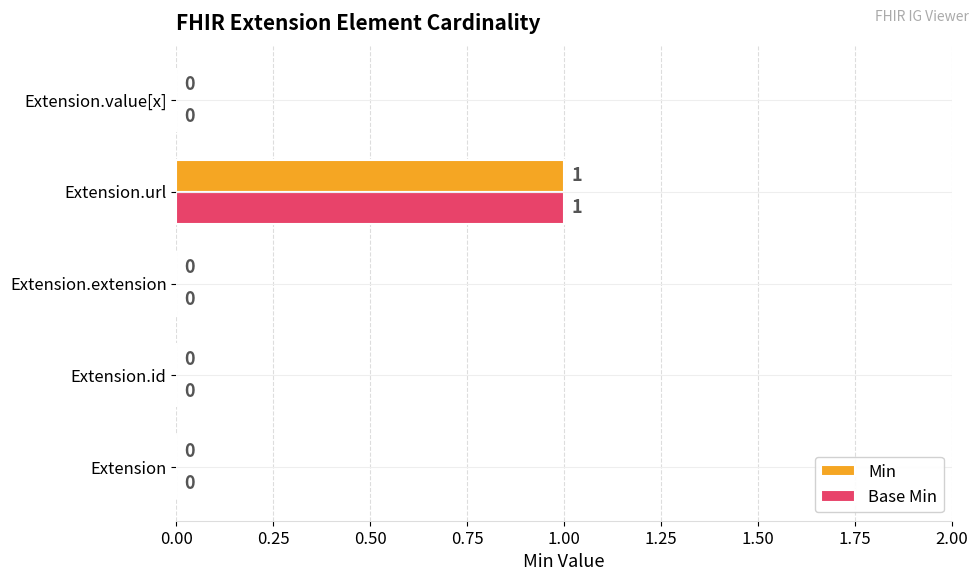

At which label does Base Min reach its peak?

Extension.url